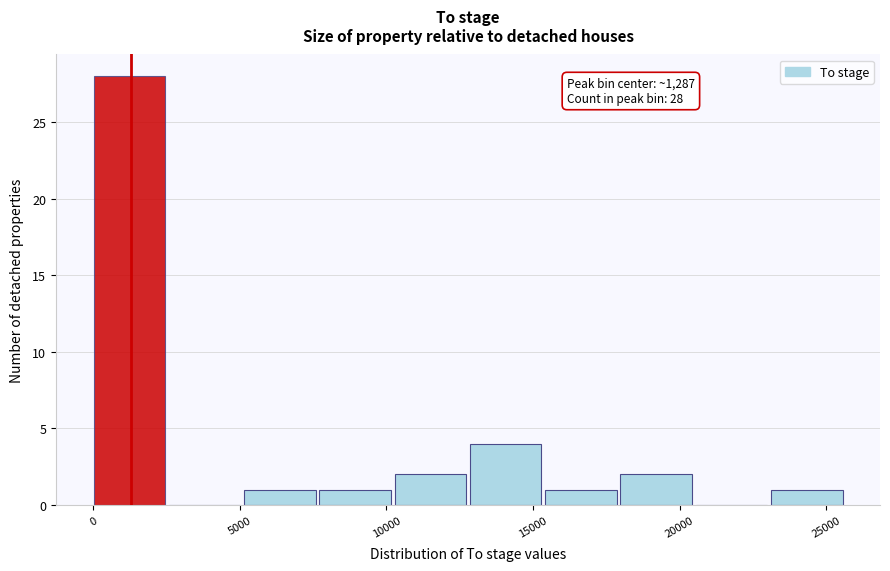

Over which range of the x-axis is the bar tallest?

0 to 2500